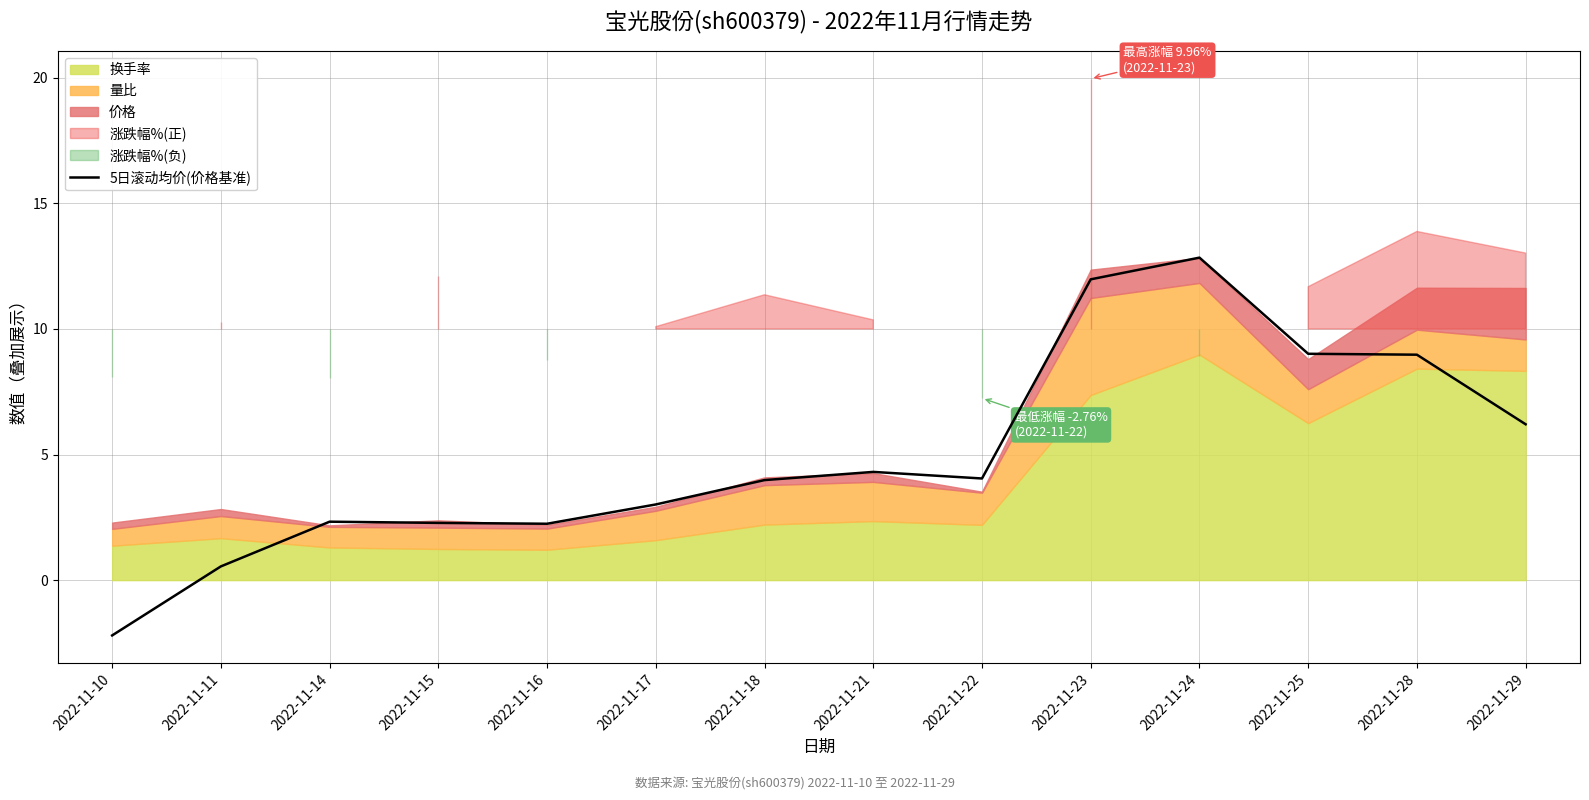

Reading right to left, transcribe all the data shown in this chart.

6.2	9.0	9.0	12.8	12.0	4.0	4.3	4.0	3.0	2.2	2.3	2.3	0.5	-2.2